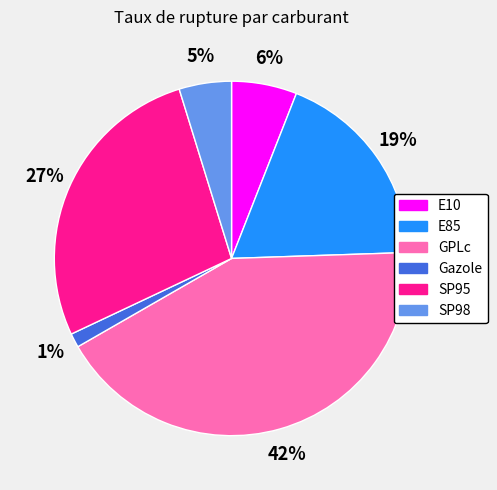

What percentage is the SP95 slice, to the nearest percent?

27%